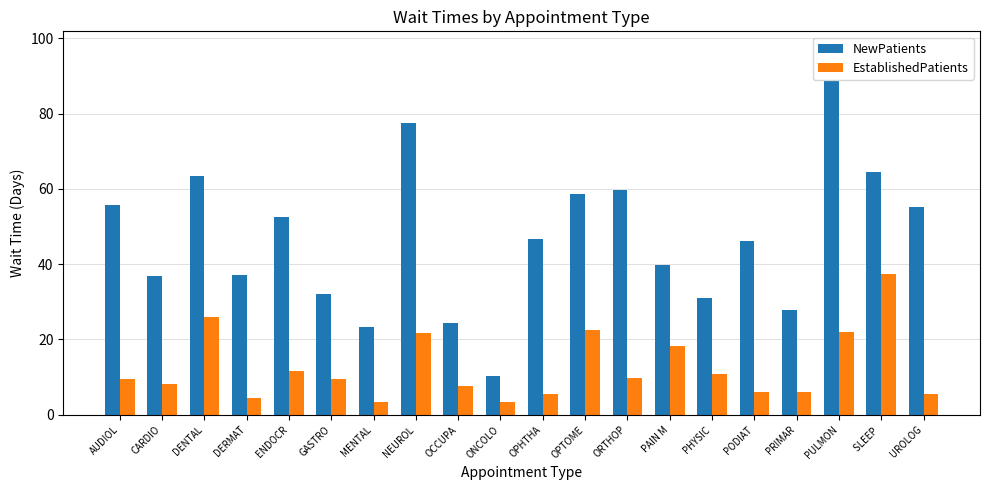

What is the value of the EstablishedPatients bar at the 1st from the left?

9.5